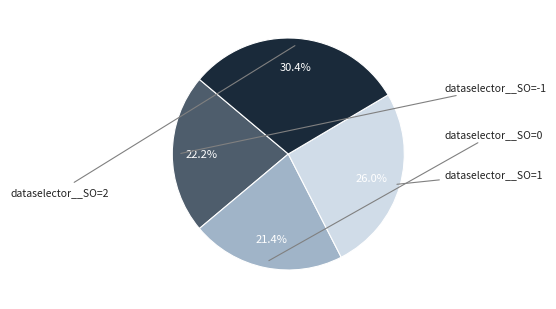

Is there any slice that represents more than half of the pie?

No